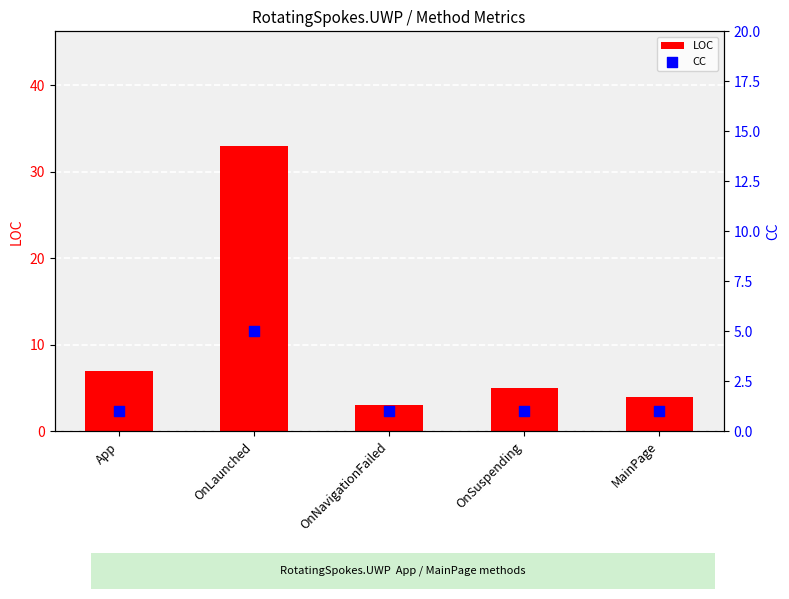

Is the value of CC at OnNavigationFailed greater than the value of LOC at OnNavigationFailed?

No